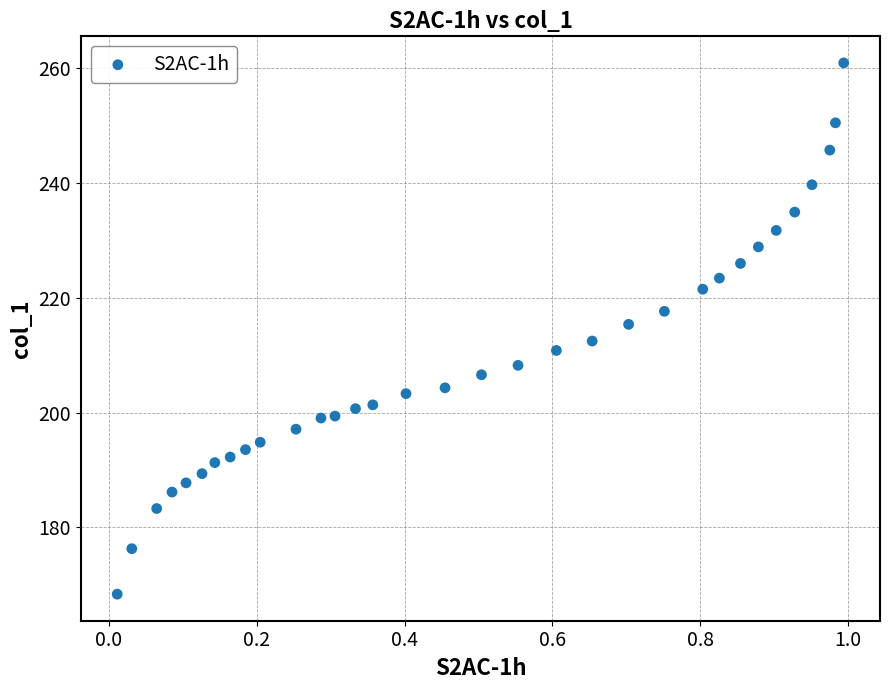

What is the range of X values (max minus min)?

1.0